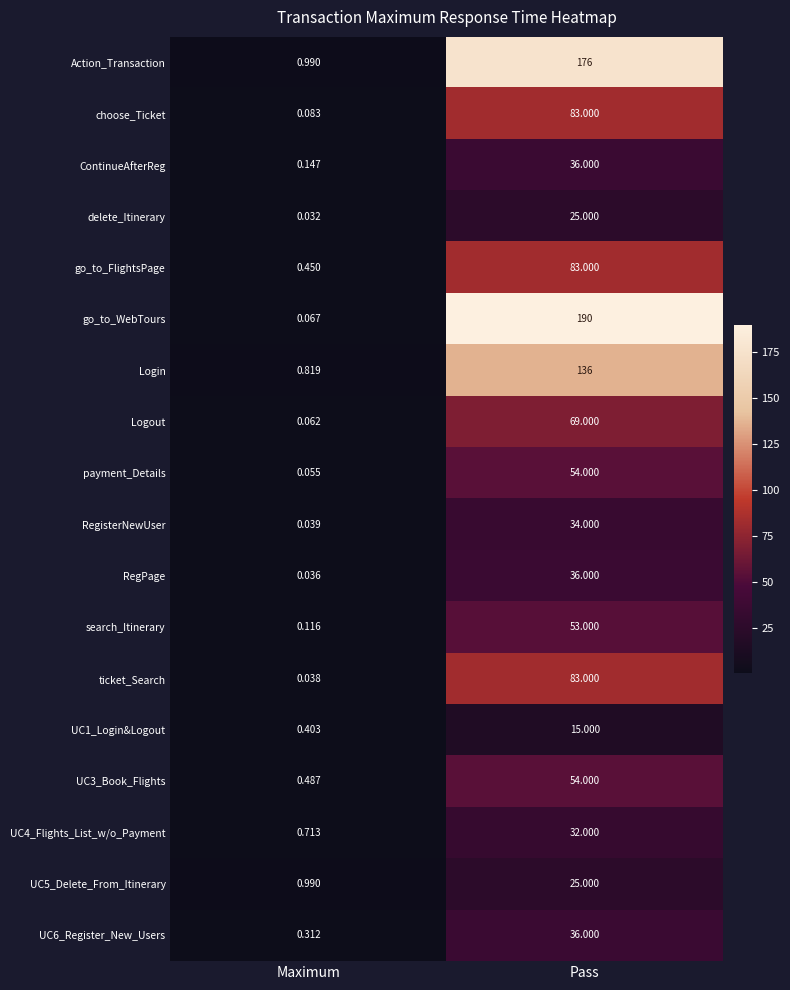

Rank the categories by UC1_Login&Logout value from highest to lowest.

Pass, Maximum